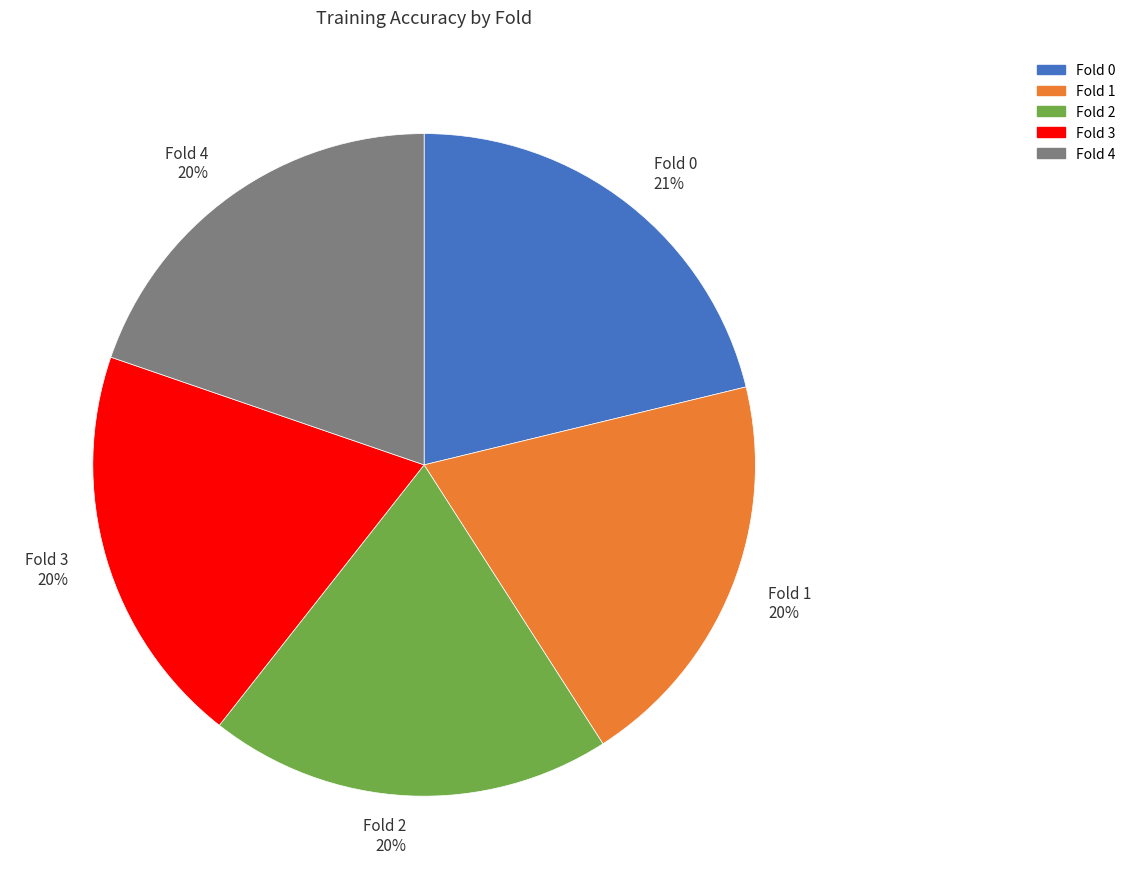

Count the number of slices in the pie.

5